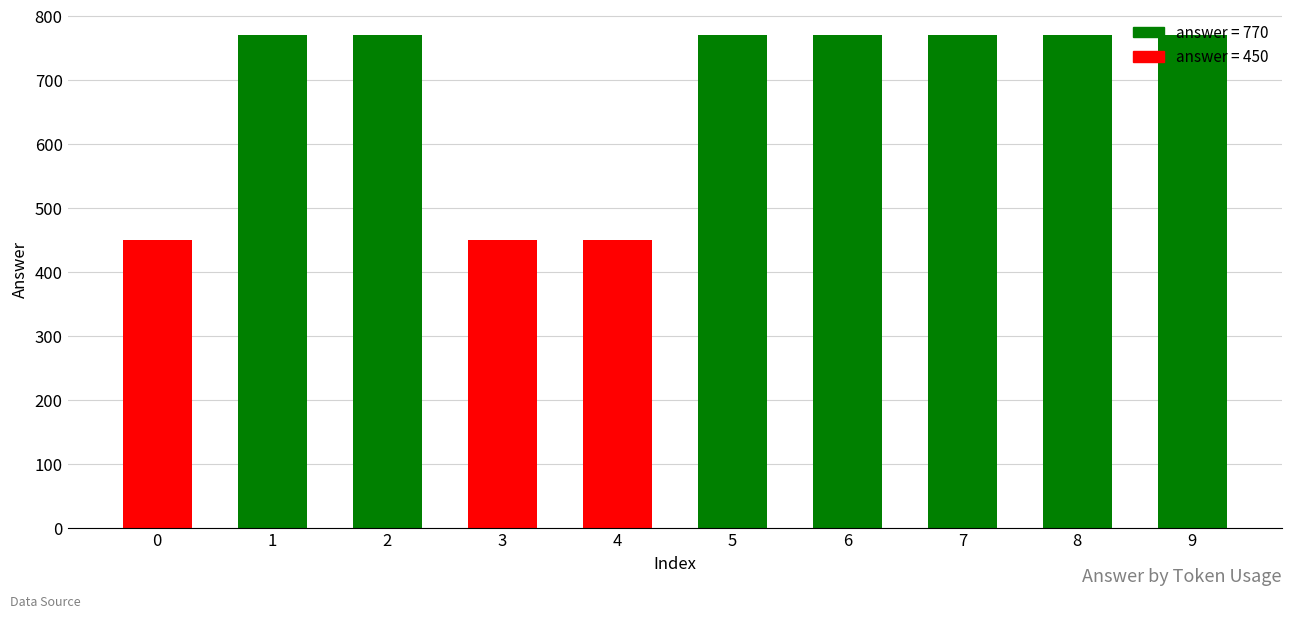

True or false: the data shows 767 at 0.

False